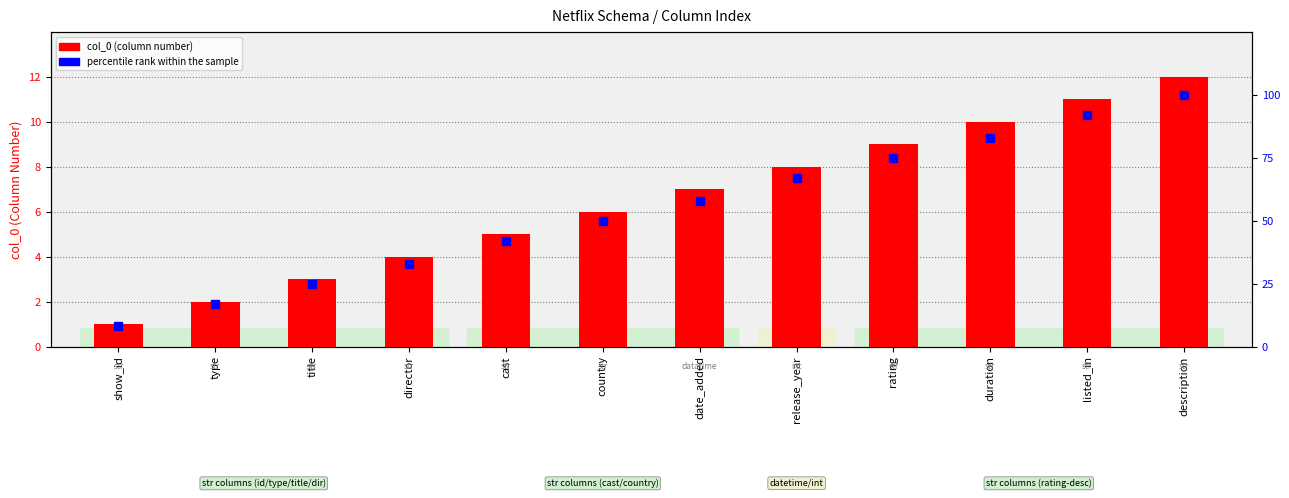

What is the label of the 10th bar from the right?

title